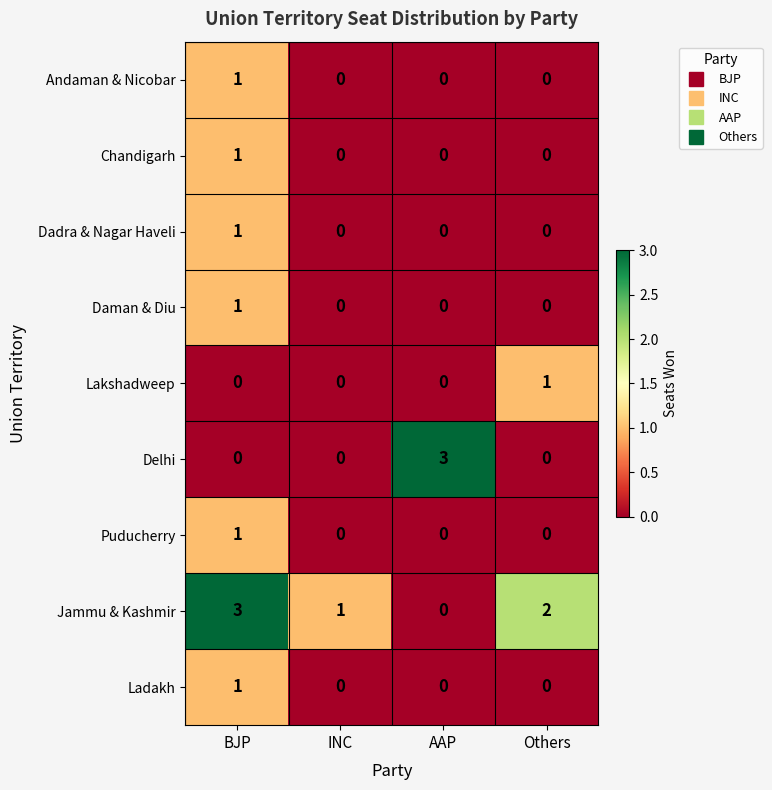

How many Chandigarh values are between 0 and 1?

4